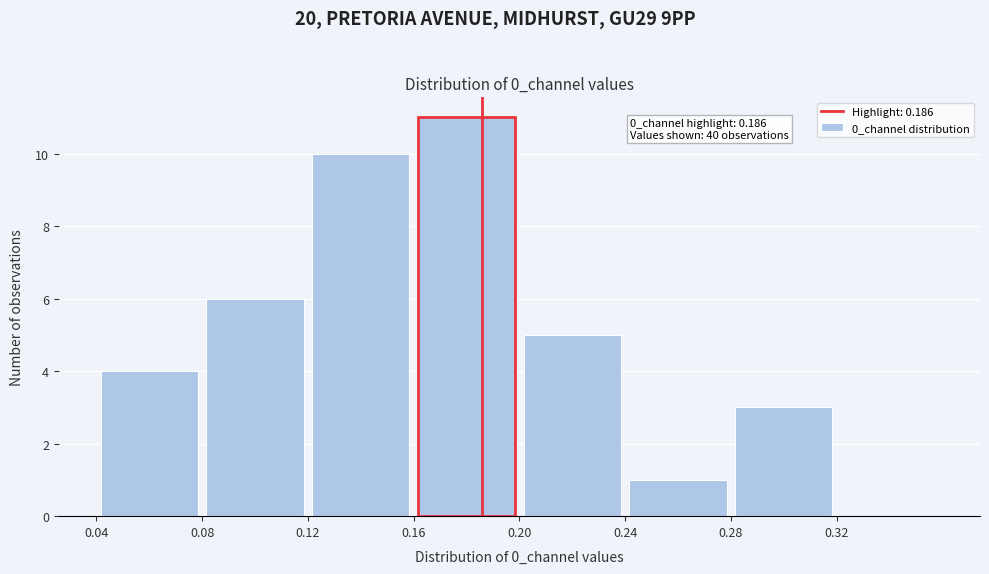

Over which range of the x-axis is the bar tallest?

0.16 to 0.20